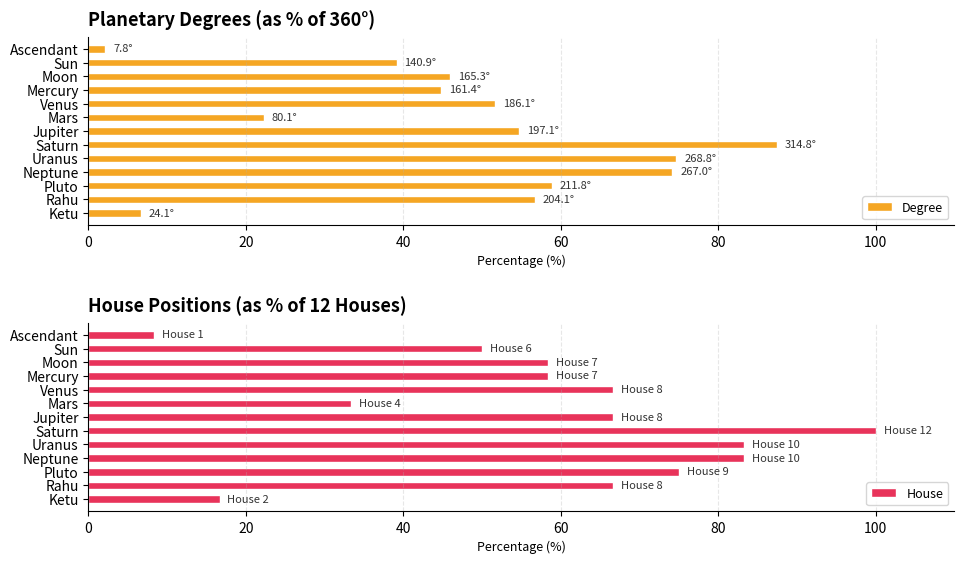

The Degree series shows 35.6 at Jupiter. True or false?

False